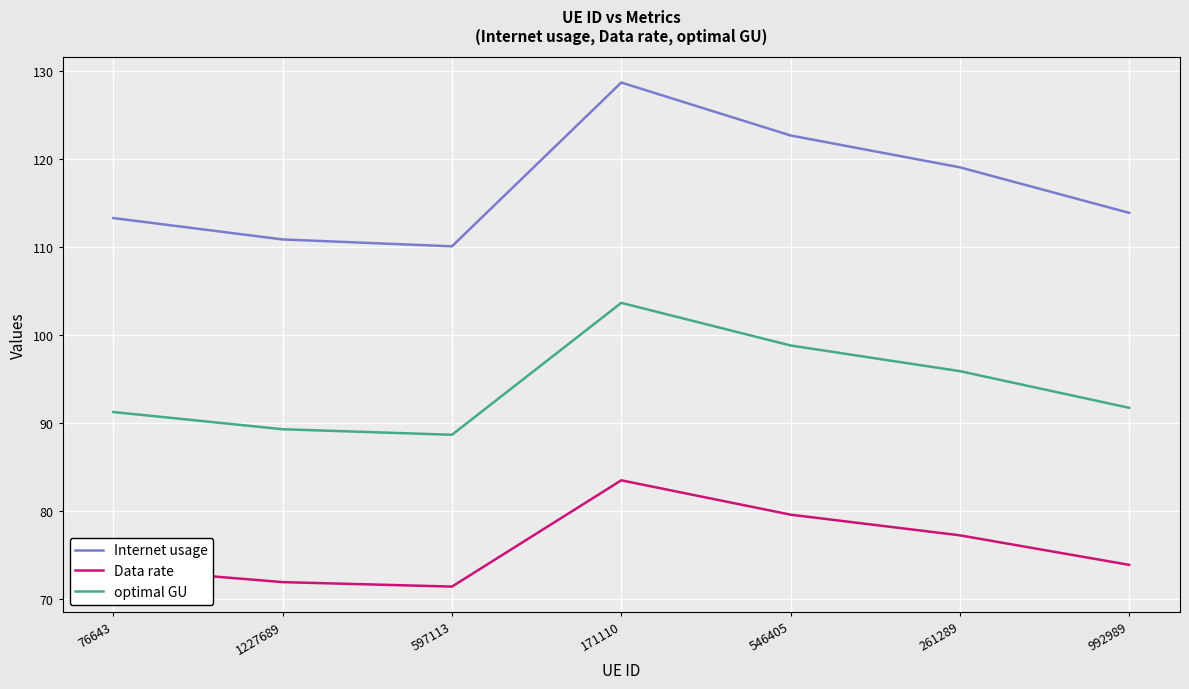

The optimal GU series shows 88.7 at 597113. True or false?

True